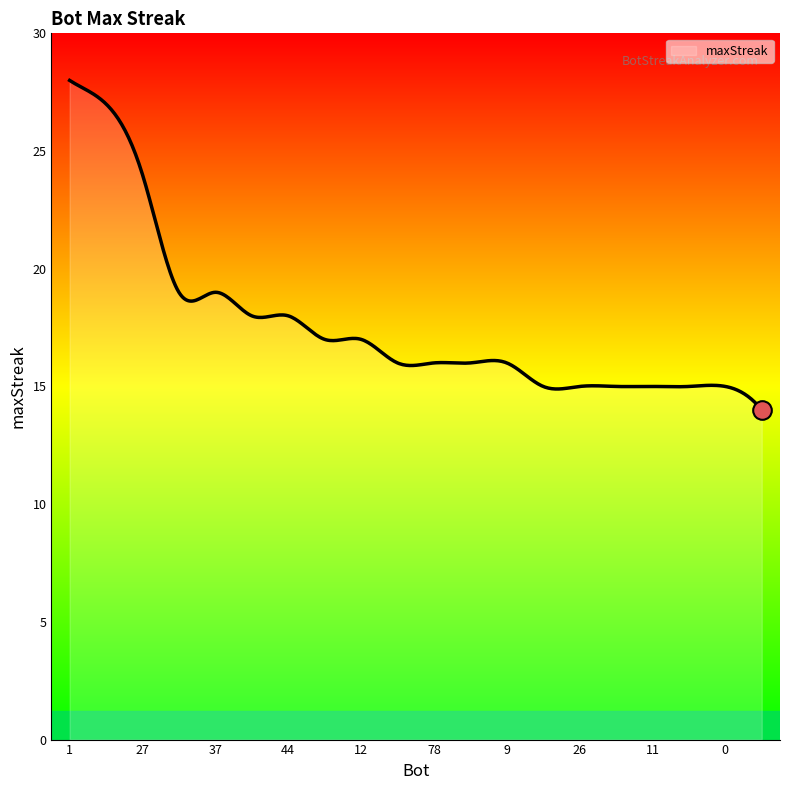

What is the difference between the maximum and minimum values?

14.0